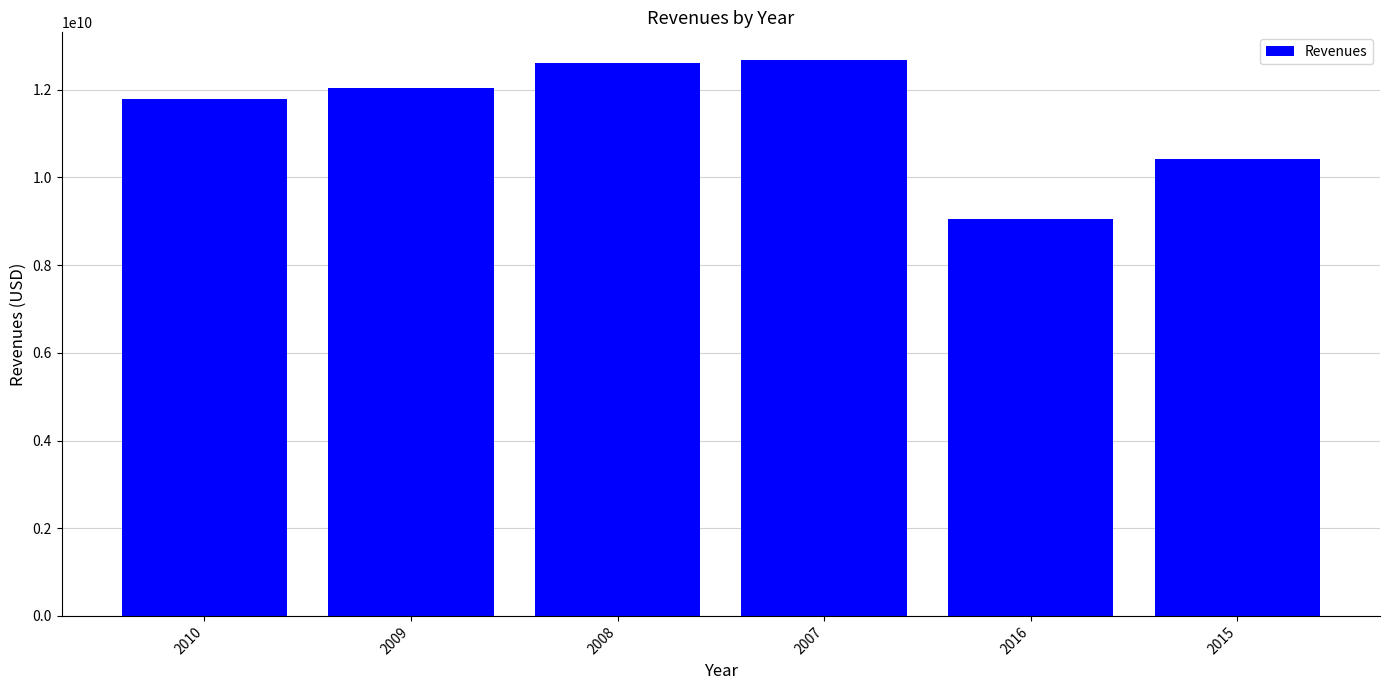

Is it true that the value at 2016 is 9061000000?

True